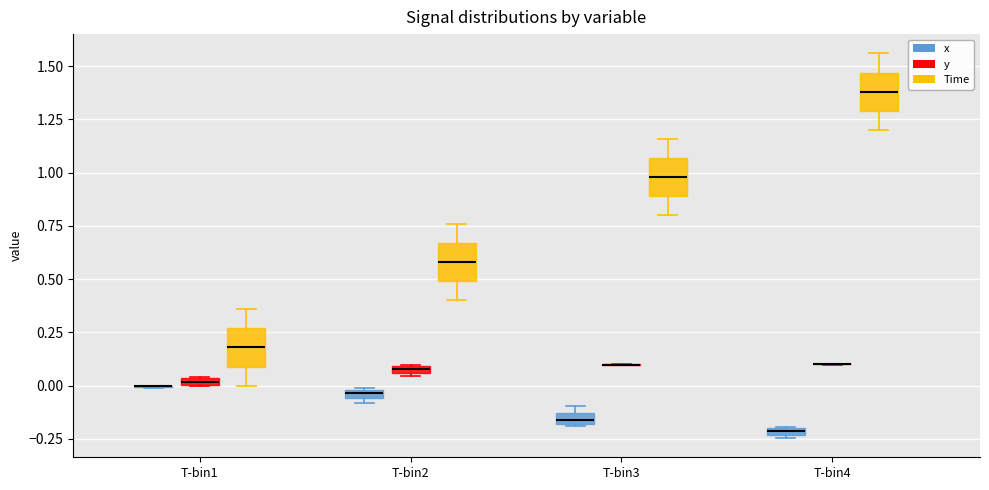

Where does the lower whisker of the box for T-bin3 (Time) end on the y-axis? The values are not printed on the chart, so give them approximately, as read against the axis.

0.80